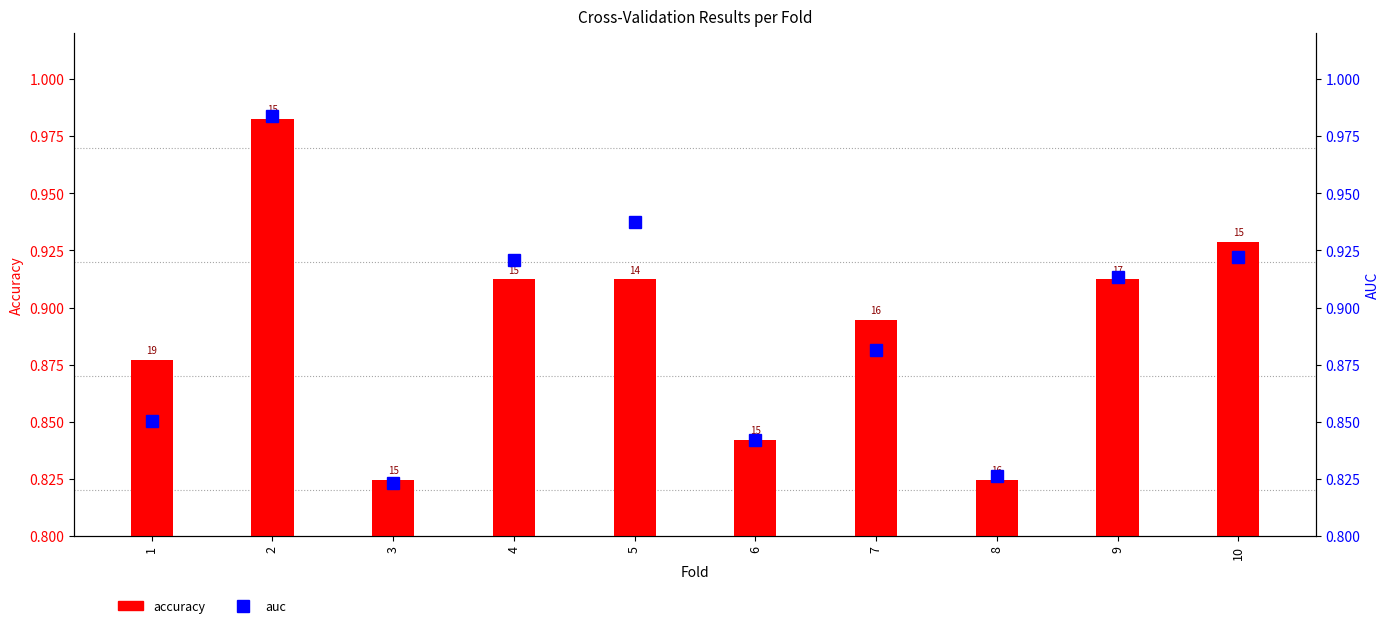

How many accuracy values are between 0 and 1?

10